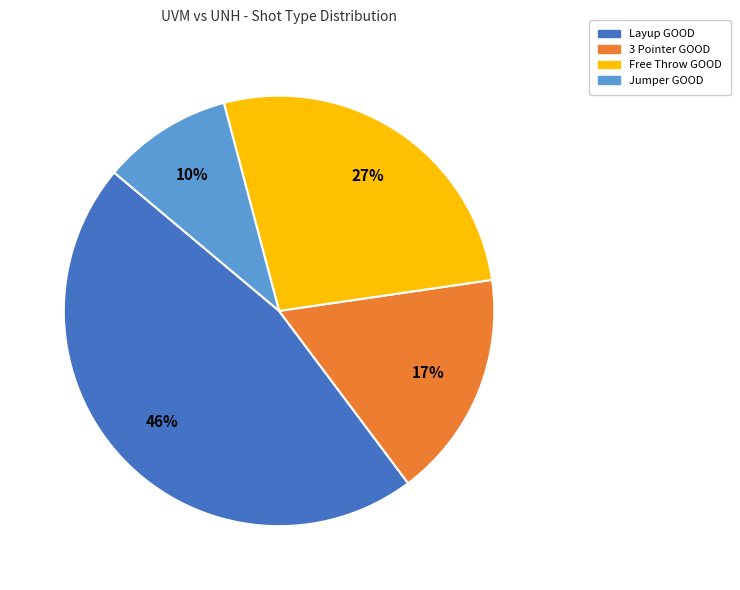

Is 3 Pointer GOOD the majority of the pie?

No